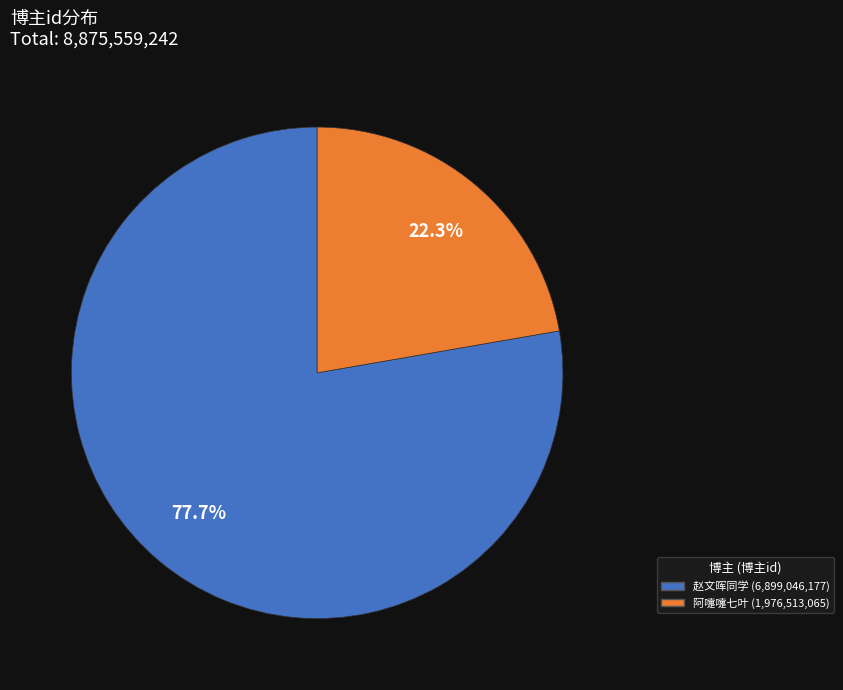

To the nearest percent, what percentage of the pie is 赵文晖同学?

78%